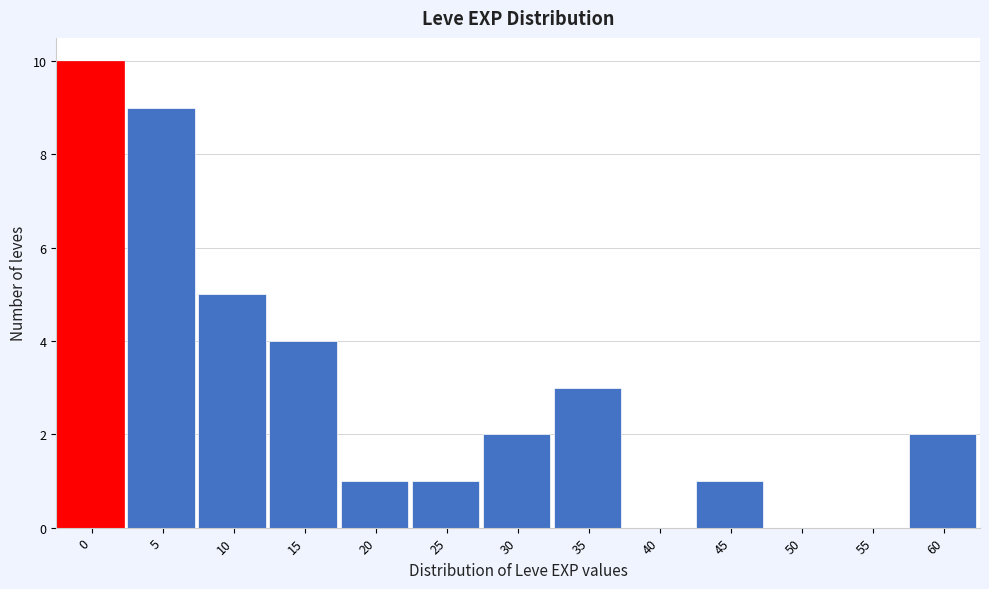

Reading left to right, transcribe all the data shown in this chart.

0=10	5=9	10=5	15=4	20=1	25=1	30=2	35=3	40=0	45=1	50=0	55=0	60=2